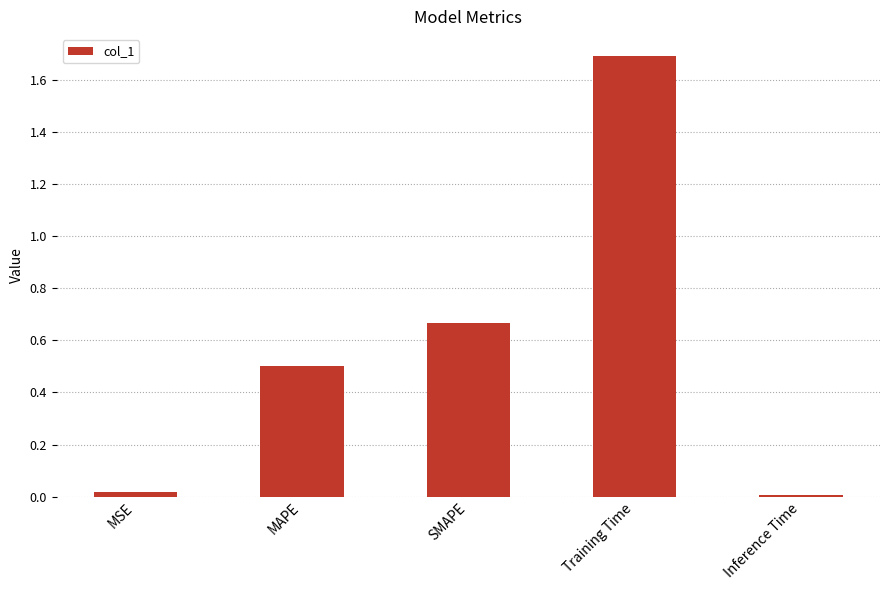

What is the approximate value at Training Time?

1.7